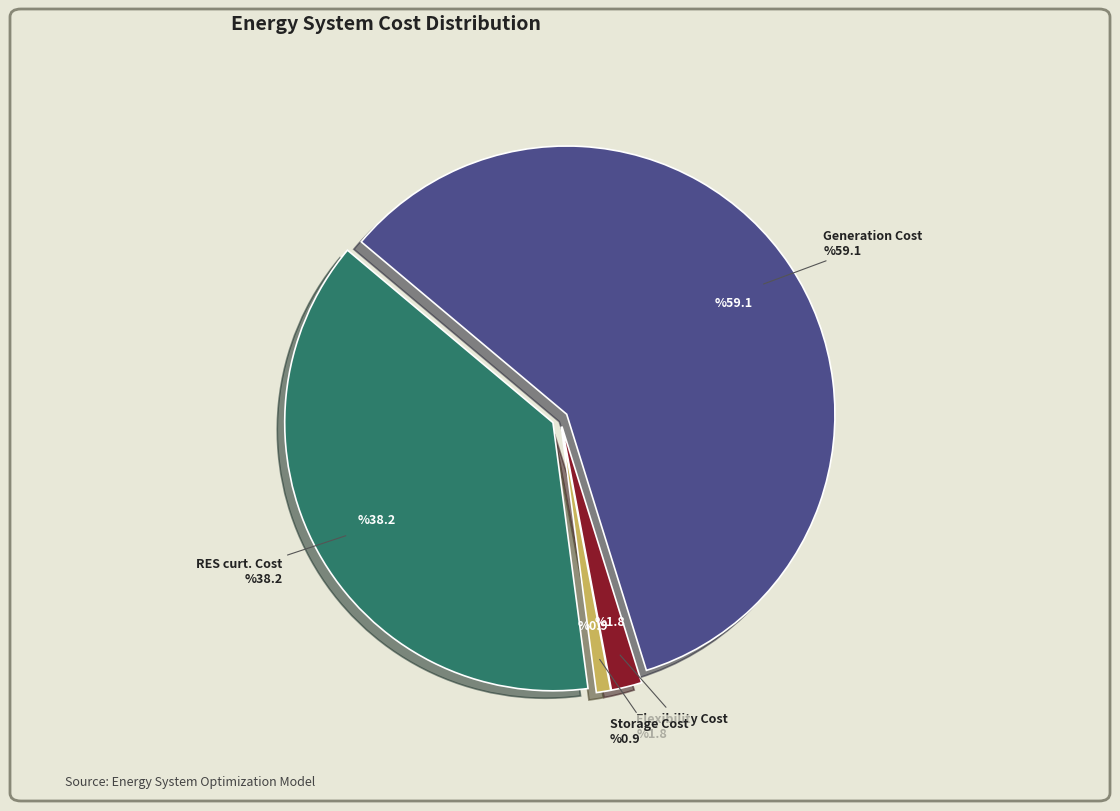

Do Generation Cost and RES curt. Cost together represent more than half of the pie?

Yes